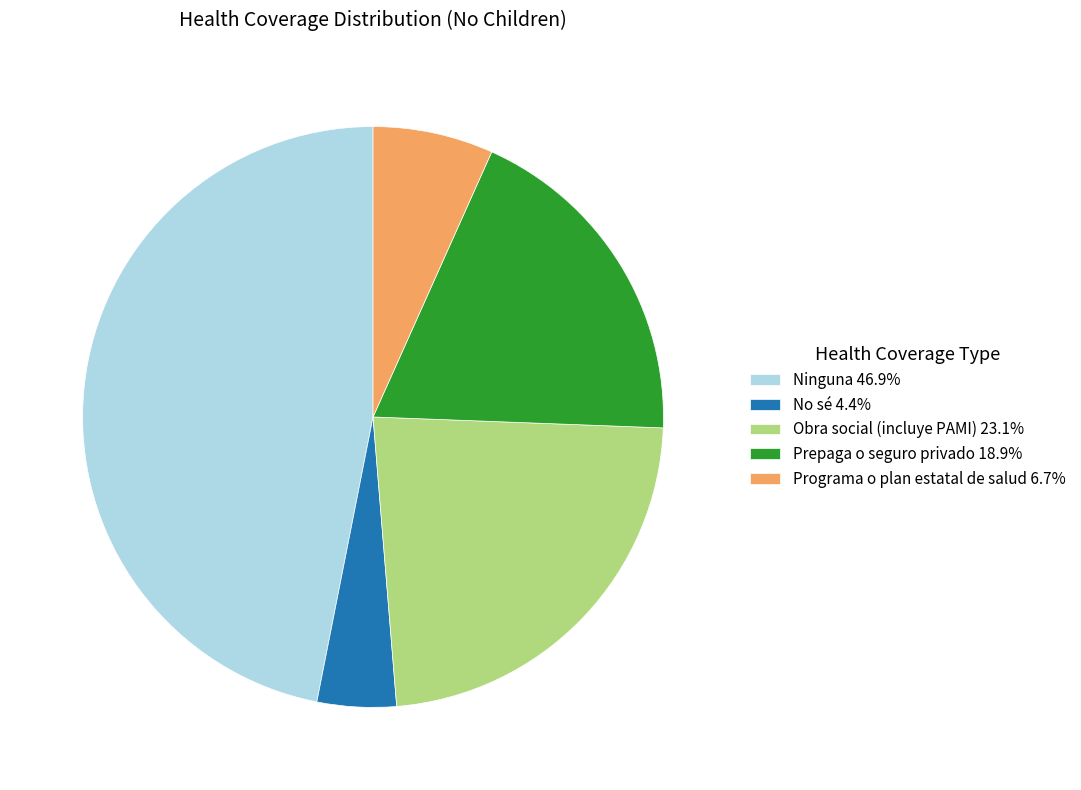

Is there any slice that represents more than half of the pie?

No